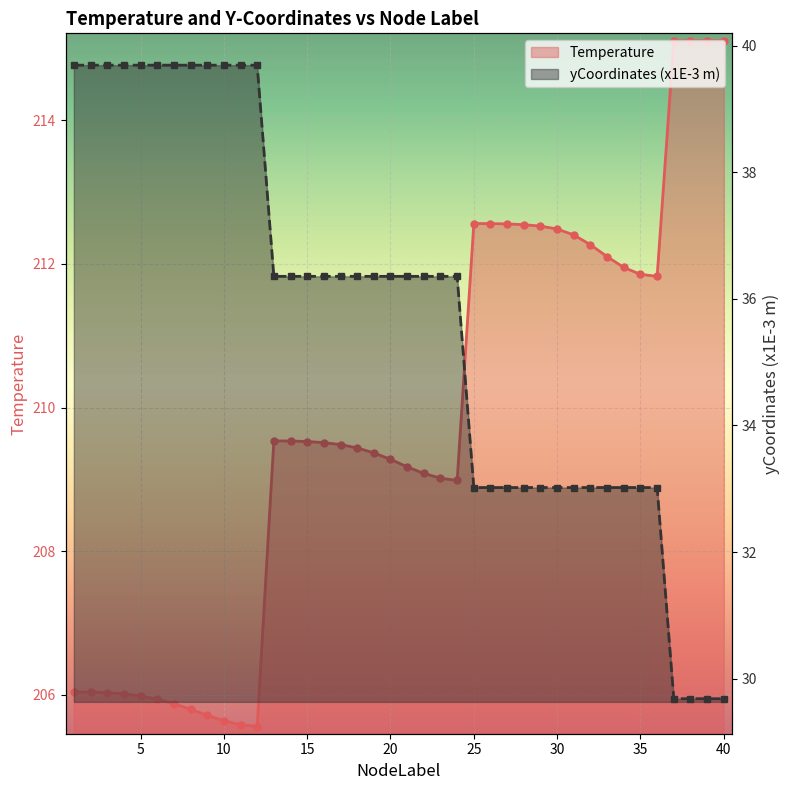

True or false: yCoordinates and Temperature intersect in this chart.

False